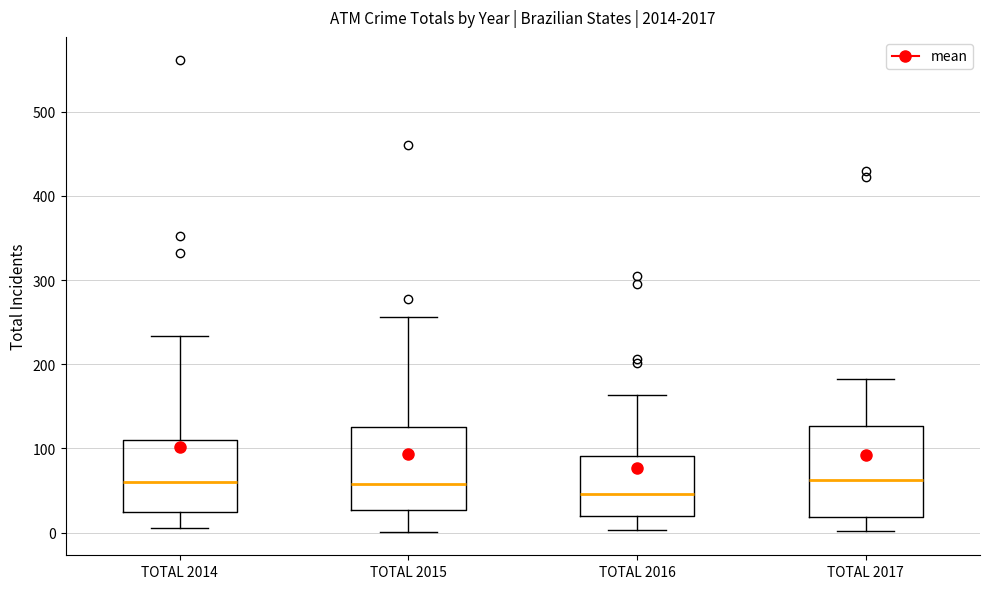

Reading left to right, transcribe this box plot: for each box, give where its median line is, the range the box spans, and where its two whiskers end, as read against the y-axis. The values are not printed on the chart, so give them approximately, as read against the axis.

TOTAL 2014: median 60, box 20 to 110, whiskers 10 to 230
TOTAL 2015: median 60, box 30 to 130, whiskers 0 to 260
TOTAL 2016: median 50, box 20 to 90, whiskers 0 to 160
TOTAL 2017: median 60, box 20 to 130, whiskers 0 to 180